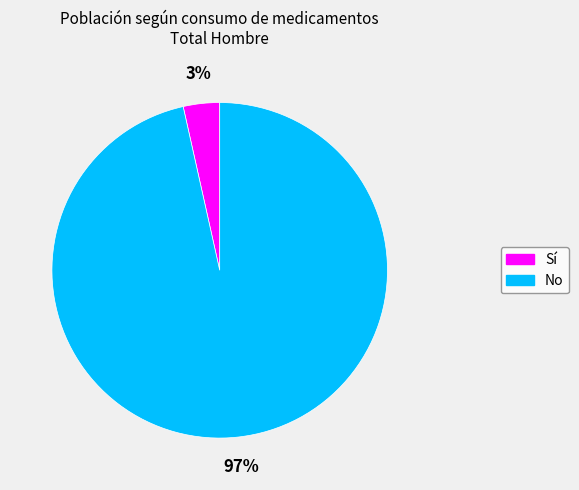

Is there a majority slice in this chart?

Yes